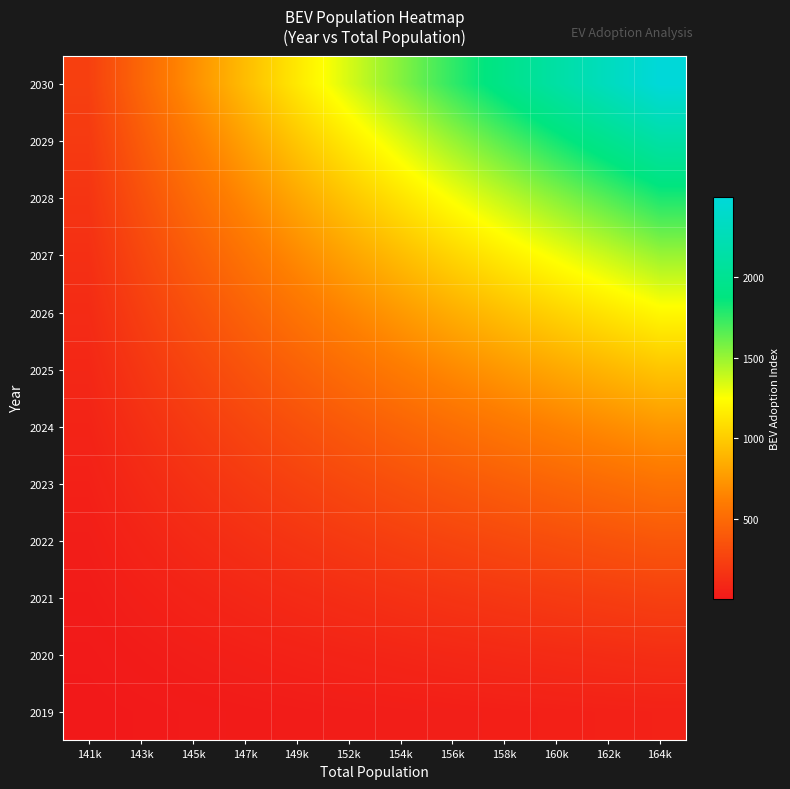

At how many categories does at least one series exceed 2368?

1